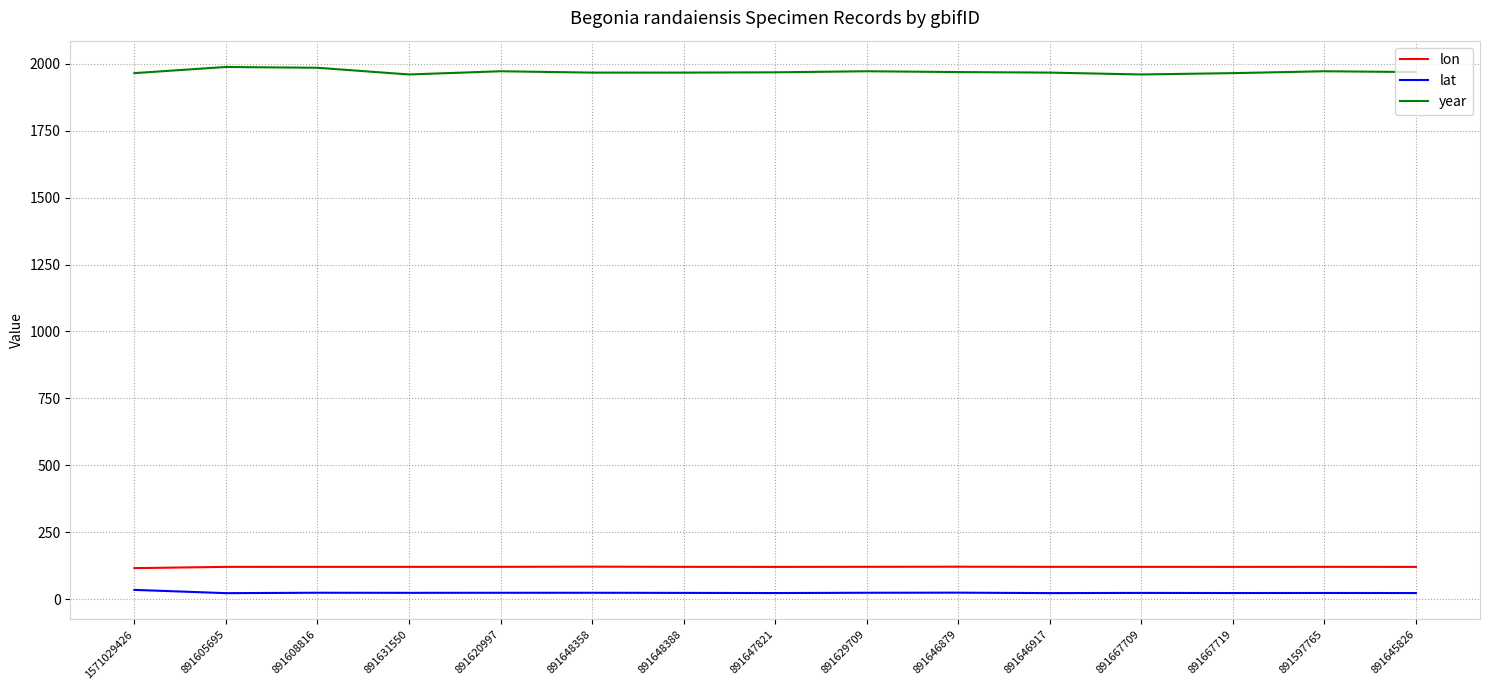

Which series has the largest range (max minus min)?

year